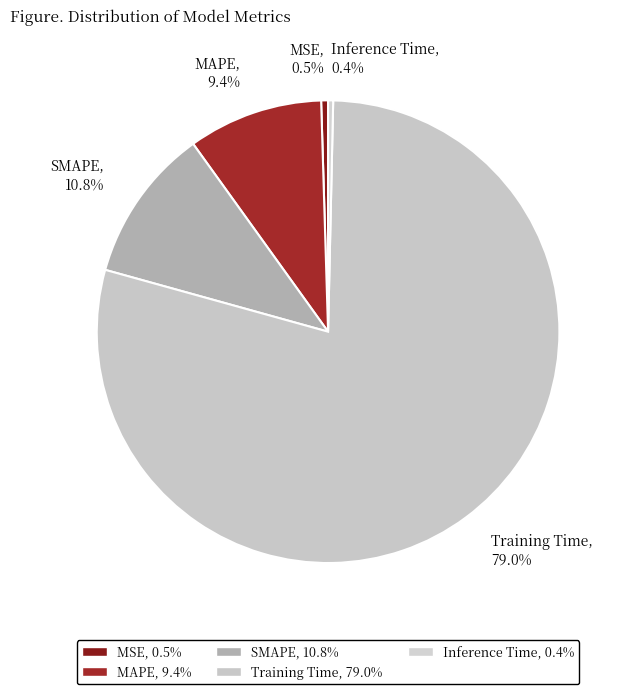

Which has a higher value, MSE or MAPE?

MAPE